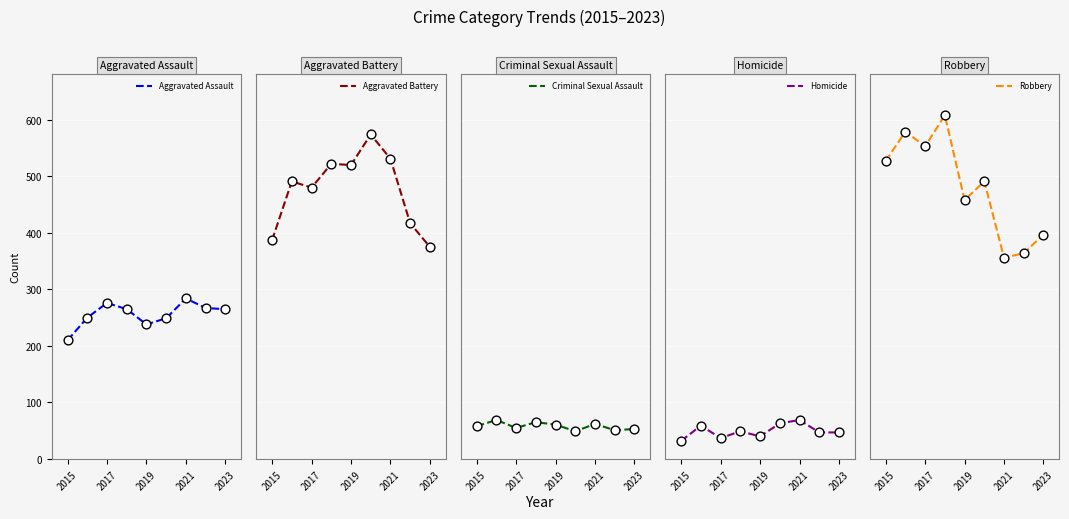

Is it true that Aggravated Assault equals 101 at 2015?

False